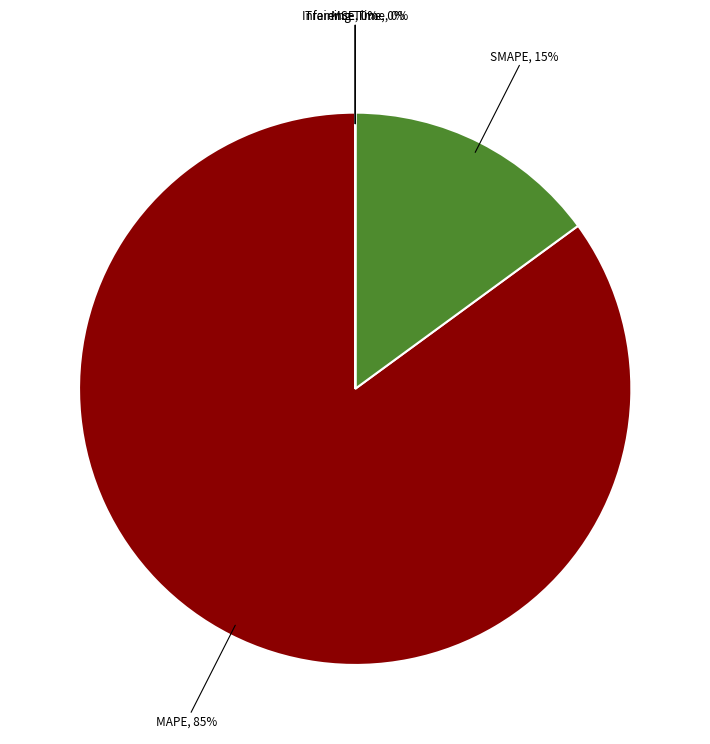

Which slice represents more than half of the pie?

MAPE